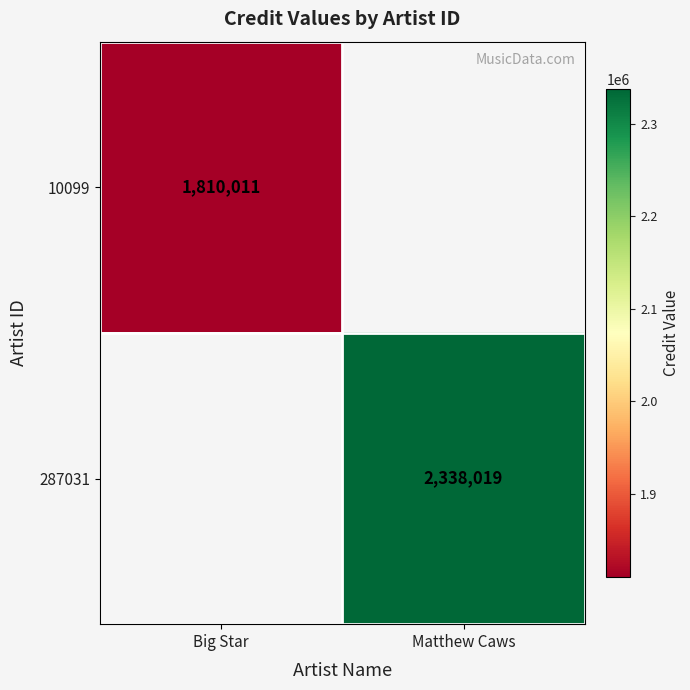

What is the greatest value displayed?

2338019.0